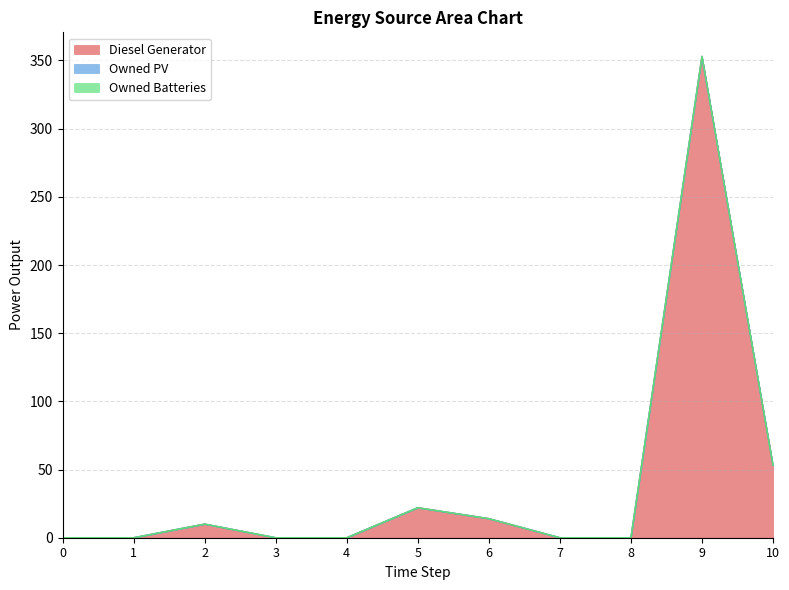

Does the chart have visible grid lines?

Yes